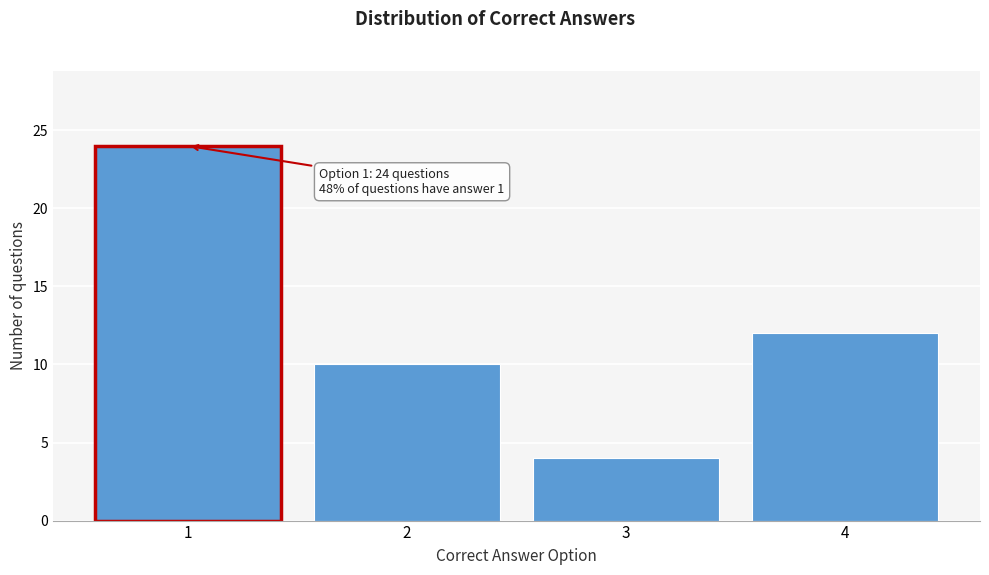

Reading right to left, extract all data points from this chart.

12	4	10	24